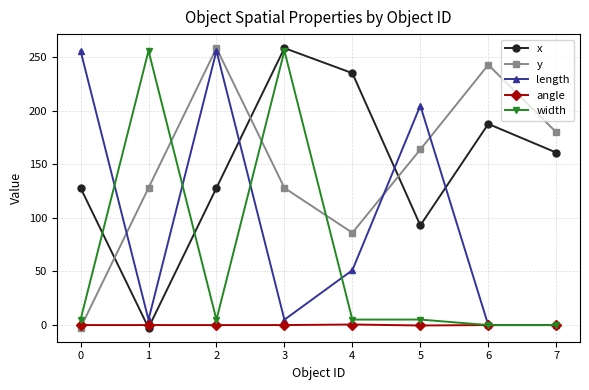

At how many categories does at least one series exceed 218?

6